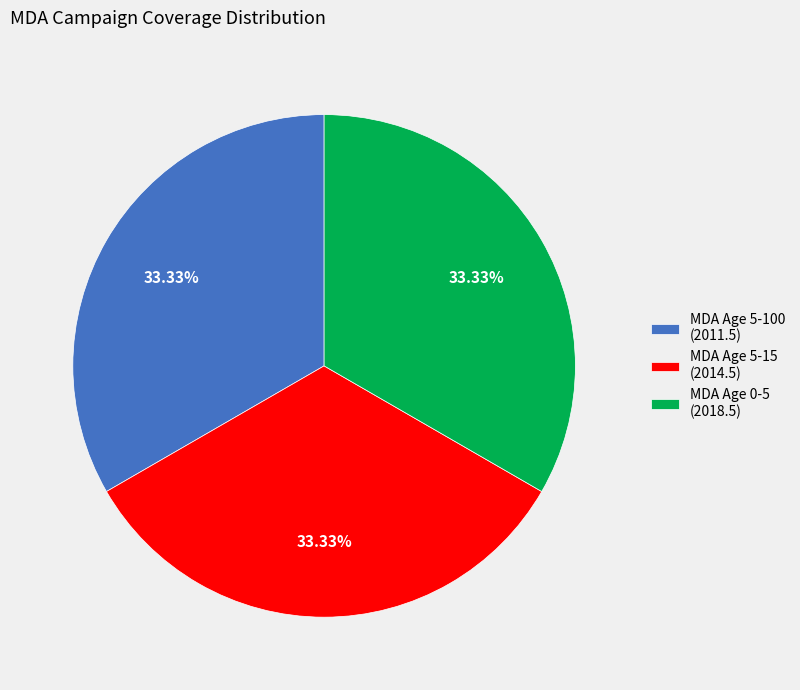

Count the number of slices in the pie.

3